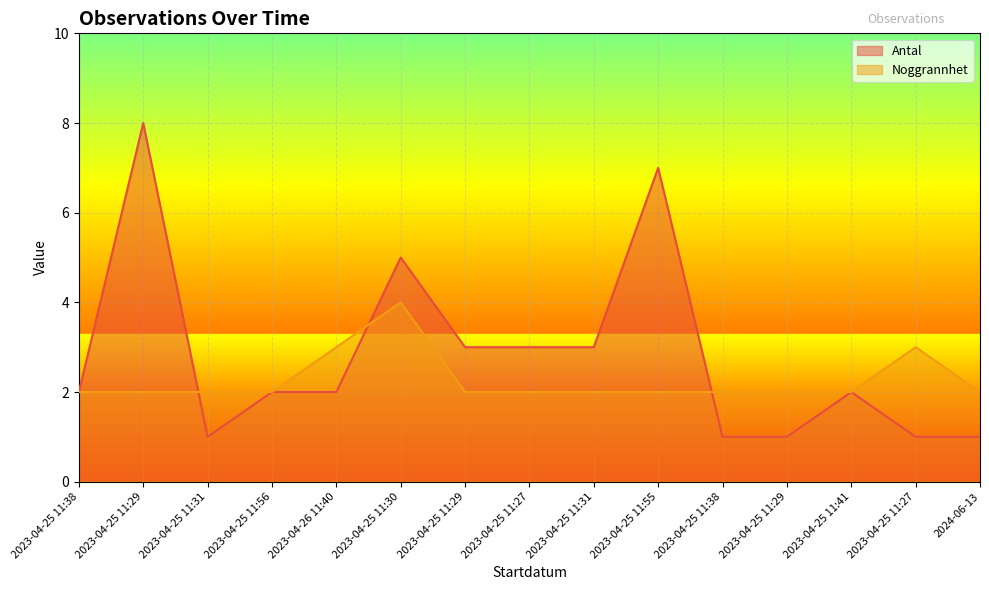

Which series ends up on top after the final intersection of Antal and Noggrannhet?

Noggrannhet